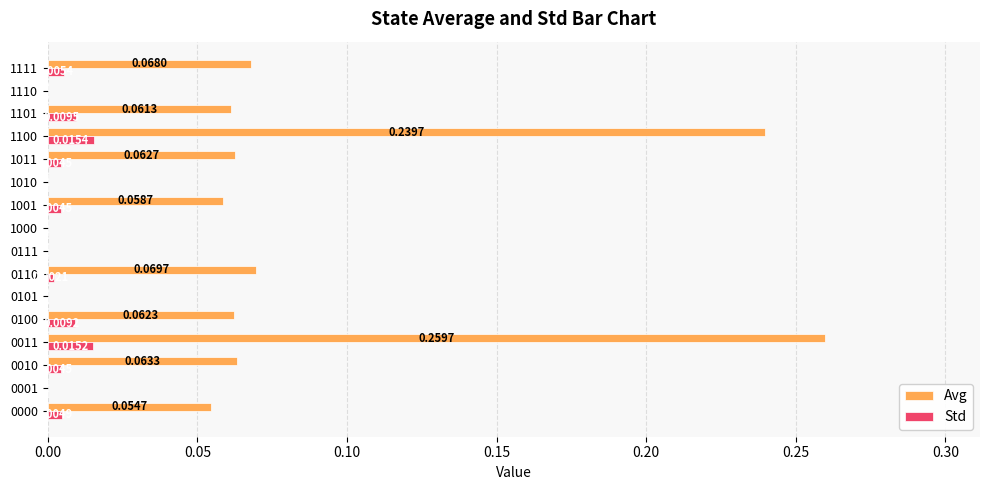

Which series changed the most between 0000 and 1100?

Avg